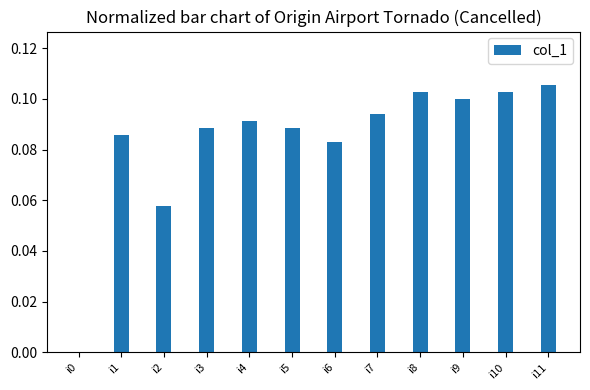

How many values exceed 0?

11